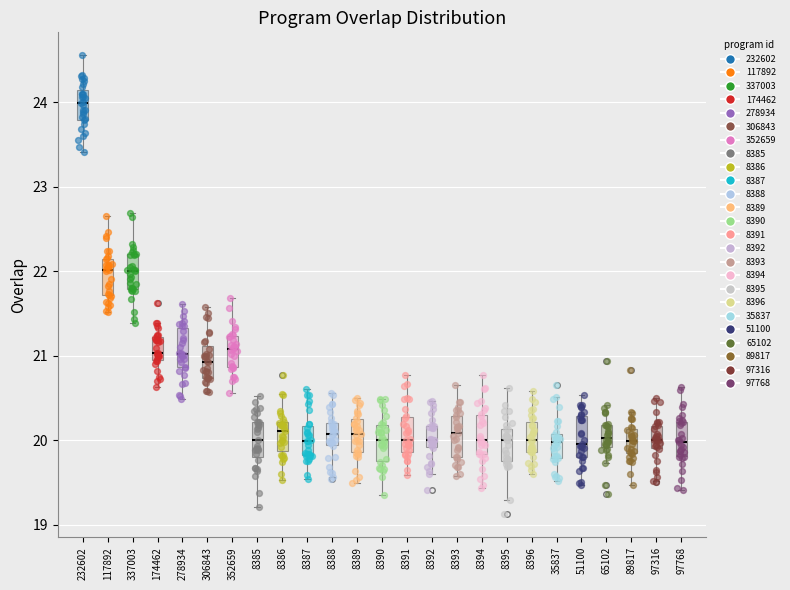

Reading left to right, transcribe this box plot: for each box, give where its median line is, the range the box spans, and where its two whiskers end, as read against the y-axis. The values are not printed on the chart, so give them approximately, as read against the axis.

232602: median 24.0, box 23.8 to 24.1, whiskers 23.4 to 24.6
117892: median 22.0, box 21.7 to 22.1, whiskers 21.5 to 22.7
337003: median 22.0, box 21.8 to 22.2, whiskers 21.4 to 22.7
174462: median 21.0 (just above the box's lower edge), box 21.0 to 21.2, whiskers 20.6 to 21.4
278934: median 21.0, box 20.9 to 21.3, whiskers 20.5 to 21.6
306843: median 20.9, box 20.7 to 21.1, whiskers 20.6 to 21.6
352659: median 21.1, box 20.9 to 21.2, whiskers 20.6 to 21.7
8385: median 20.0, box 19.8 to 20.2, whiskers 19.2 to 20.5
8386: median 20.1, box 19.9 to 20.2, whiskers 19.5 to 20.5
8387: median 20.0, box 19.8 to 20.2, whiskers 19.5 to 20.6
8388: median 20.1, box 19.9 to 20.2, whiskers 19.6 to 20.6
8389: median 20.1, box 19.9 to 20.2, whiskers 19.5 to 20.5
8390: median 20.0, box 19.8 to 20.2, whiskers 19.4 to 20.5
8391: median 20.0, box 19.9 to 20.3, whiskers 19.6 to 20.8
8392: median 20.0, box 19.9 to 20.2, whiskers 19.6 to 20.5
8393: median 20.1, box 19.8 to 20.3, whiskers 19.6 to 20.6
8394: median 20.0, box 19.8 to 20.3, whiskers 19.4 to 20.8
8395: median 20.0, box 19.8 to 20.1, whiskers 19.3 to 20.6
8396: median 20.0, box 19.9 to 20.2, whiskers 19.6 to 20.6
35837: median 20.0, box 19.8 to 20.1, whiskers 19.5 to 20.5
51100: median 20.0, box 19.8 to 20.3, whiskers 19.5 to 20.5
65102: median 20.0, box 19.9 to 20.2, whiskers 19.7 to 20.4
89817: median 20.0, box 19.8 to 20.1, whiskers 19.5 to 20.3
97316: median 20.0, box 19.9 to 20.2, whiskers 19.5 to 20.5
97768: median 20.0, box 19.8 to 20.2, whiskers 19.4 to 20.6